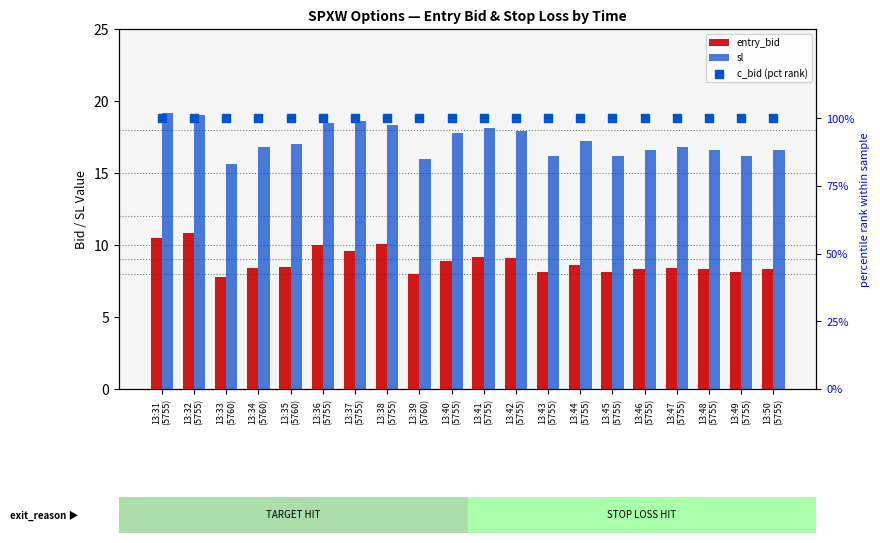

Which series contains the highest Y value?

c_bid (pct rank)